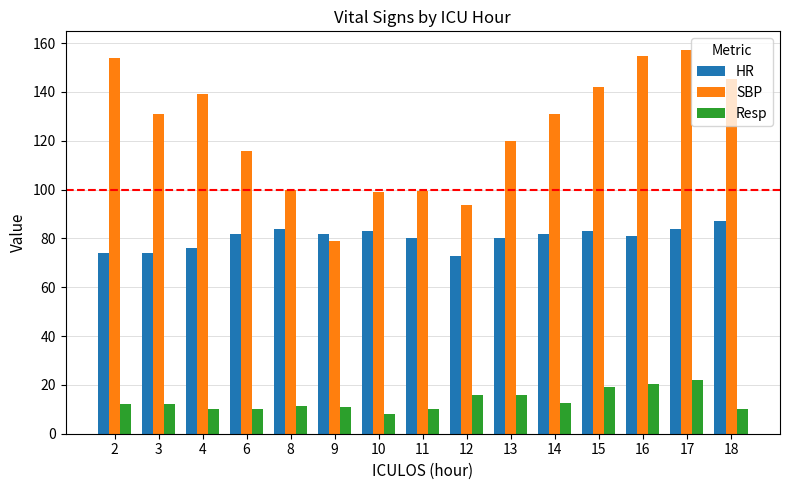

What is the lowest value of the Resp series?

8.0